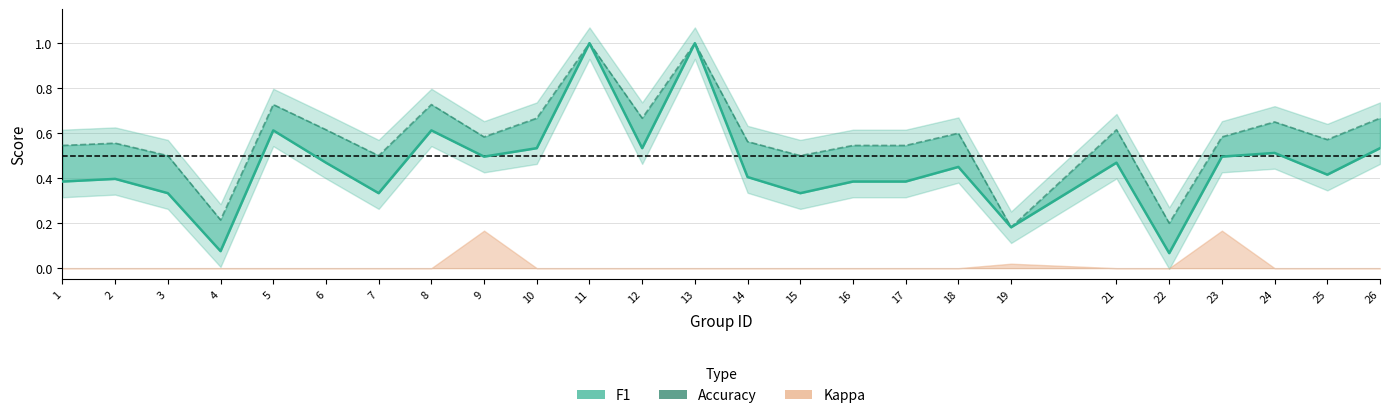

What is the sum of all f1 values?

11.4